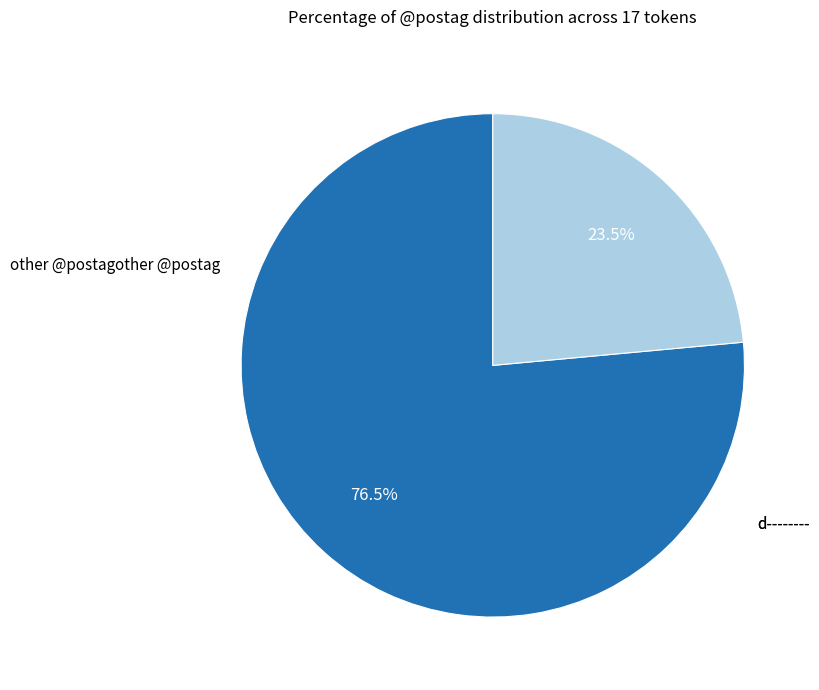

Is there any slice that represents more than half of the pie?

Yes